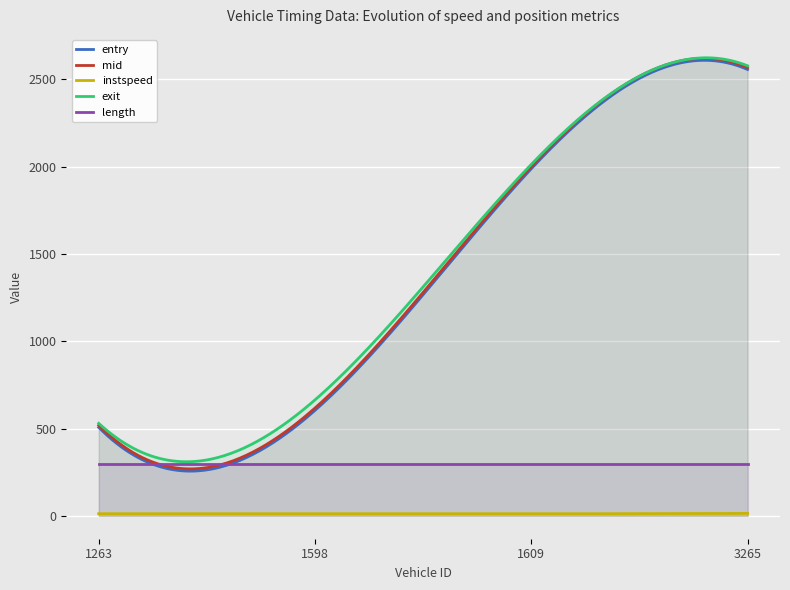

What is the difference between the maximum and minimum values in the instspeed series?

1.9